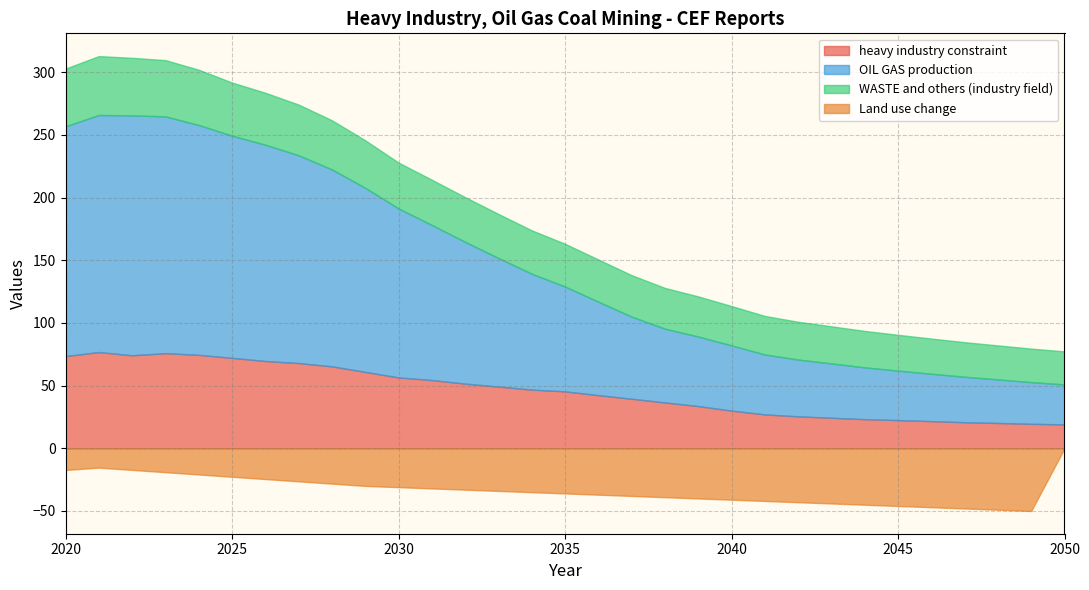

What is the value of the heavy industry constraint point at the 7th from the left?

69.7